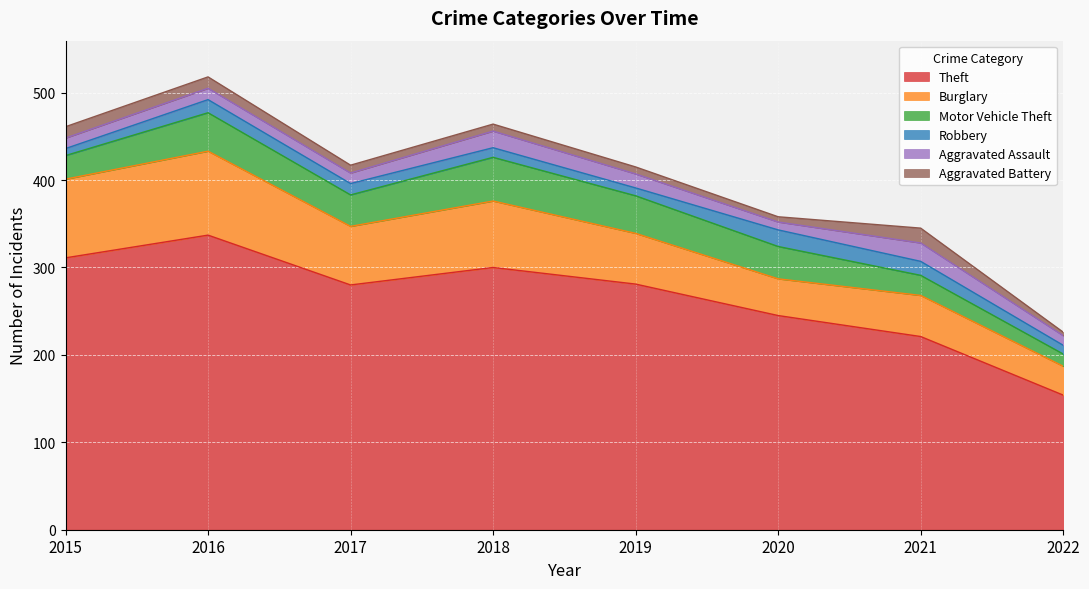

Between 2017 and 2015, which is larger?

2015